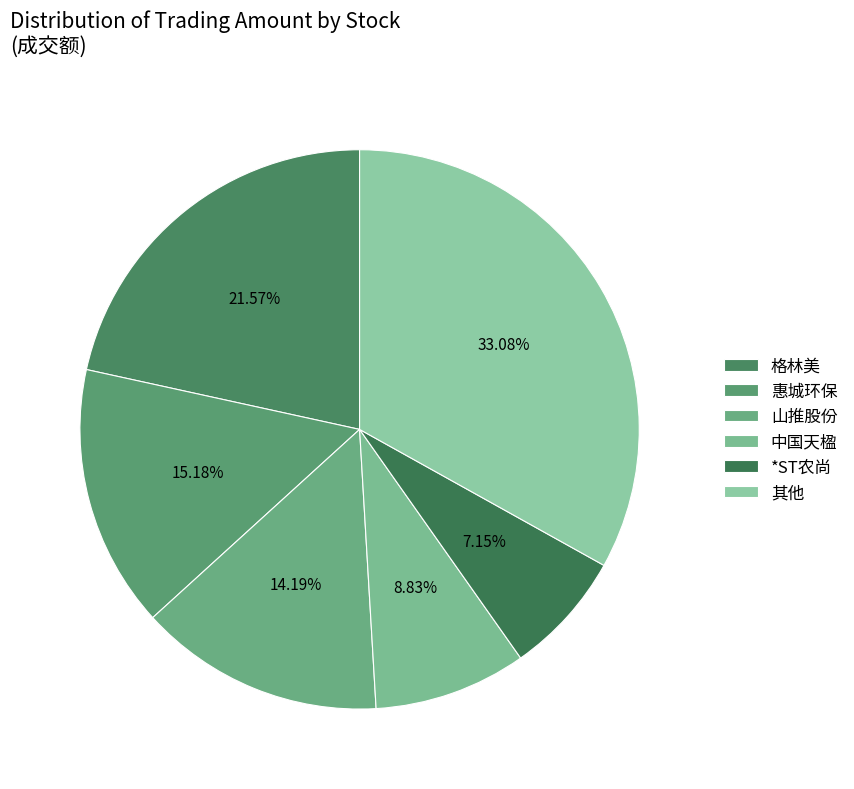

Is there any slice that represents more than half of the pie?

No